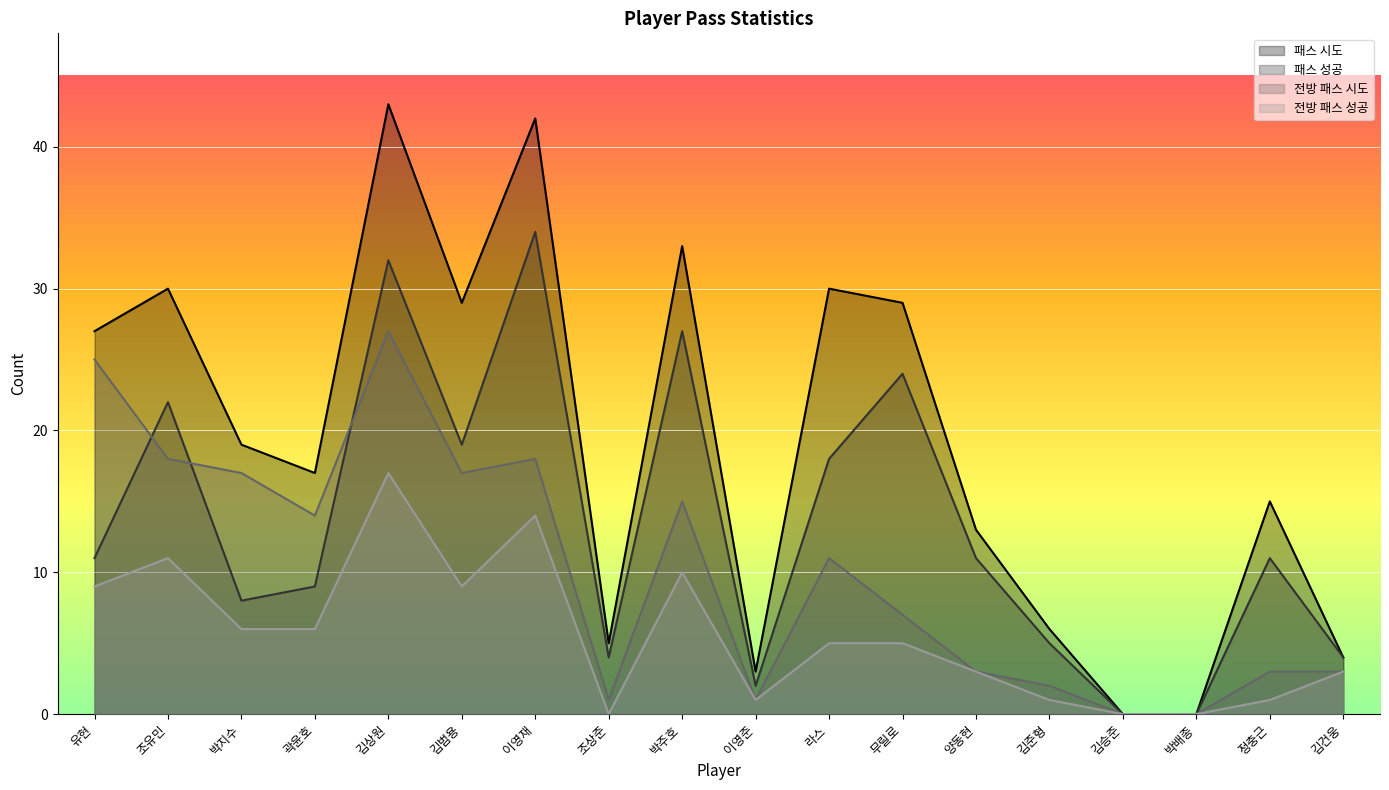

True or false: 전방 패스 시도 and 패스 시도 cross at least once.

False